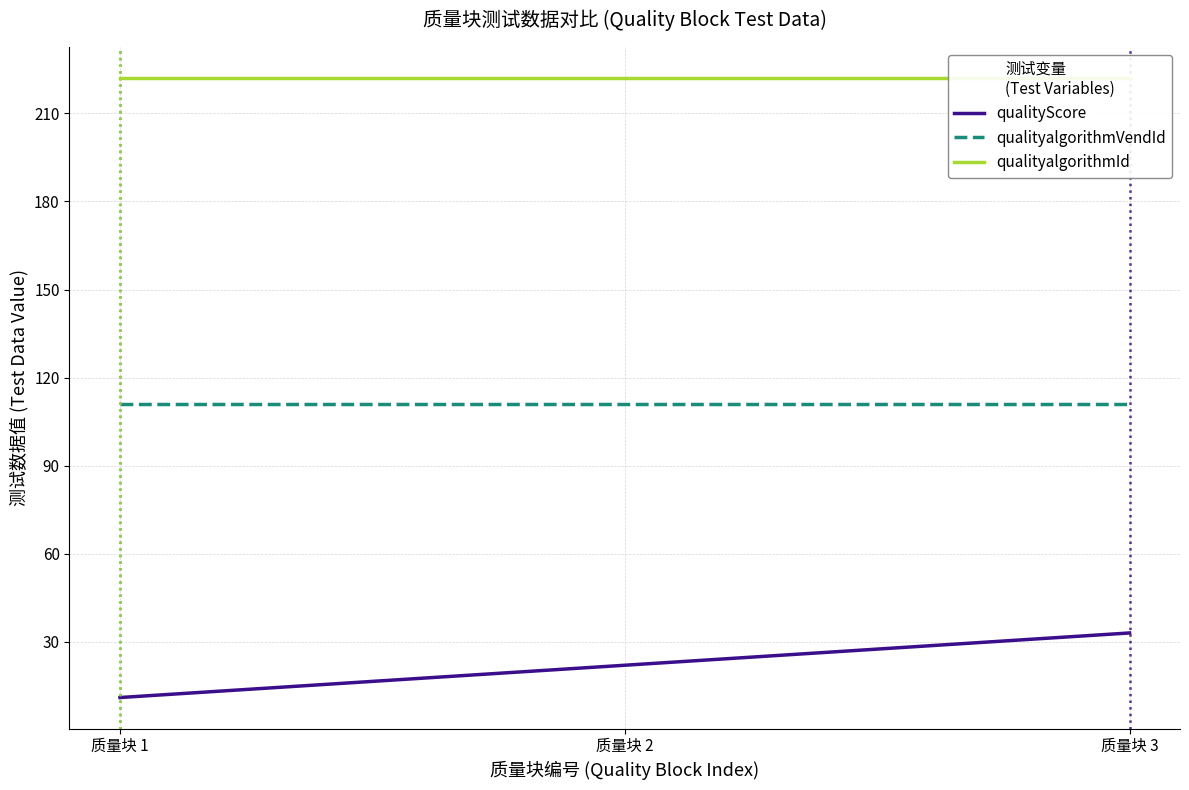

What is the difference between the maximum and second lowest values in the qualityScore series?

21.9